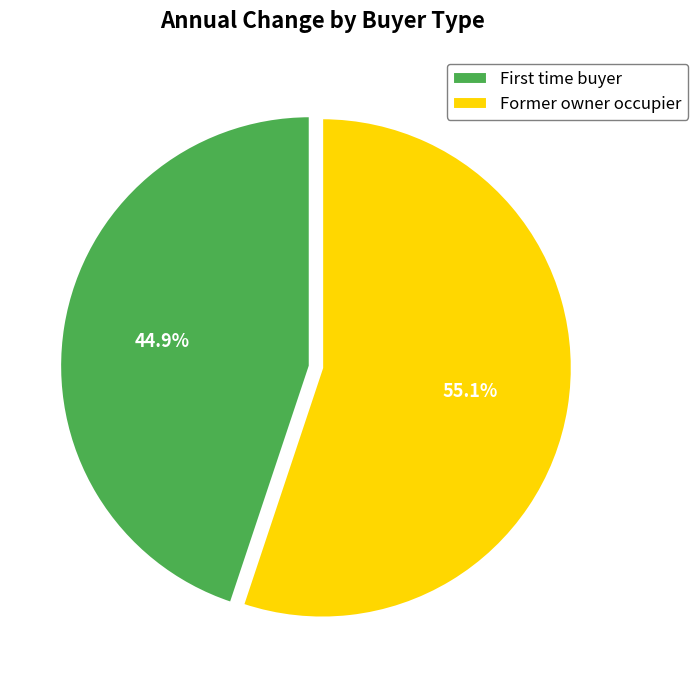

Count the number of slices in the pie.

2